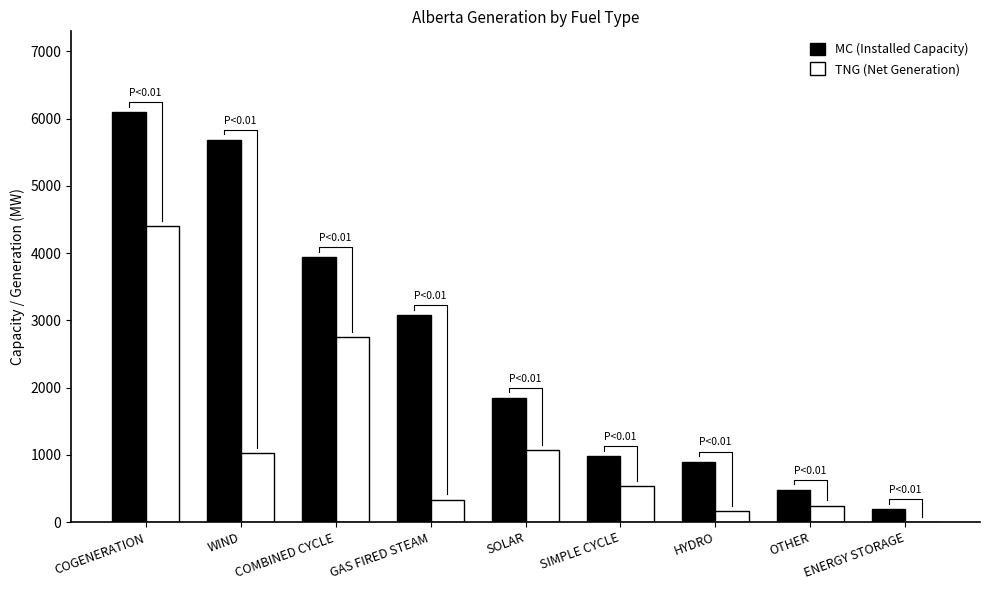

How many data points in MC (Installed Capacity) are above 1850?

4